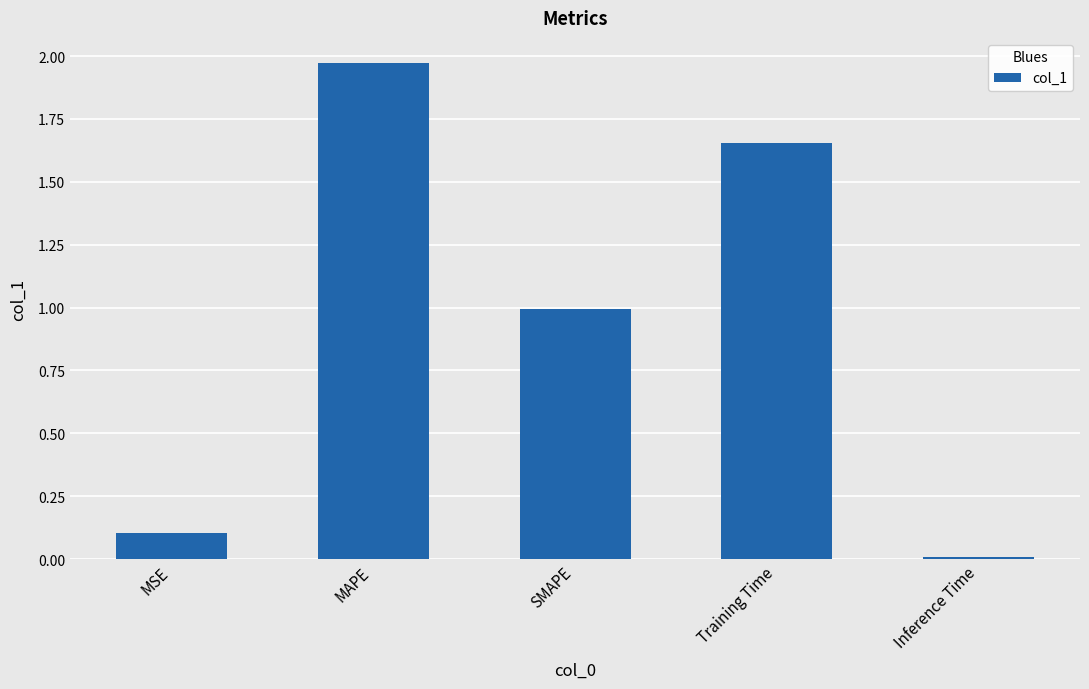

What is the ratio of the value at MSE to the value at Training Time?

0.1